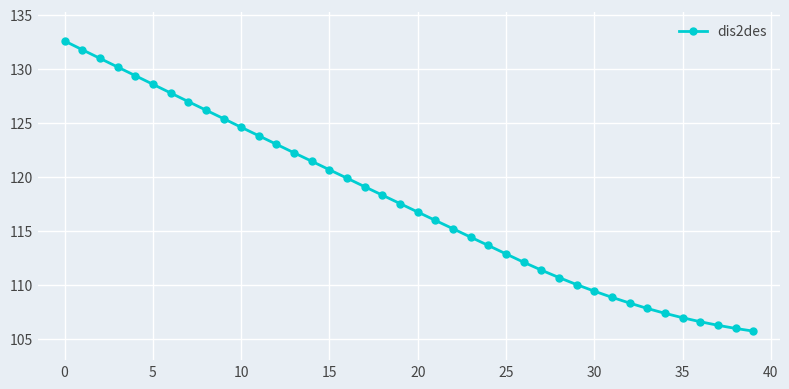

How many series are shown in this chart?

1